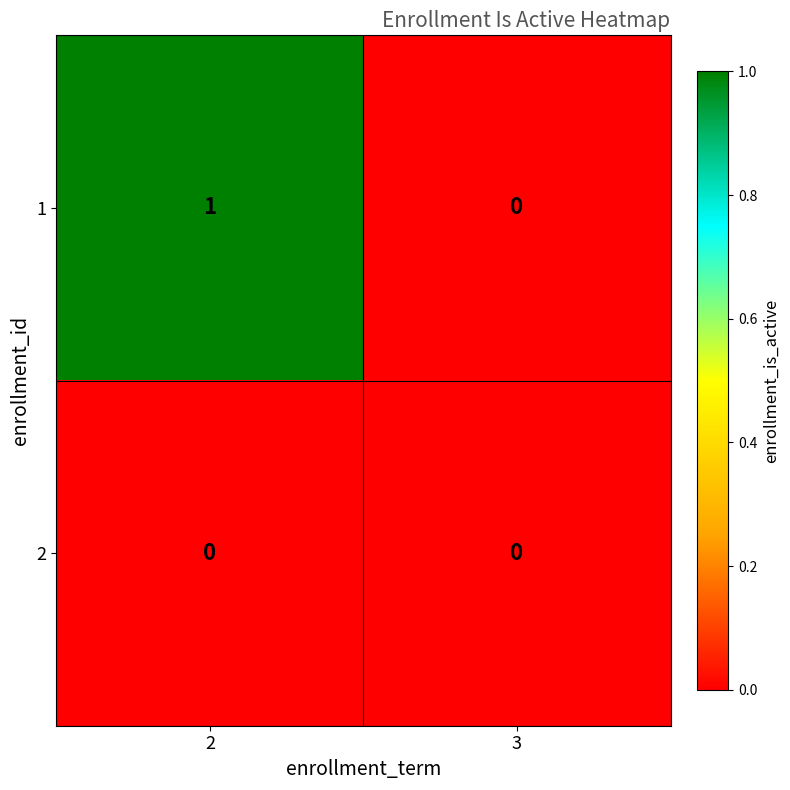

The value of 1 at 2 is 1. True or false?

True